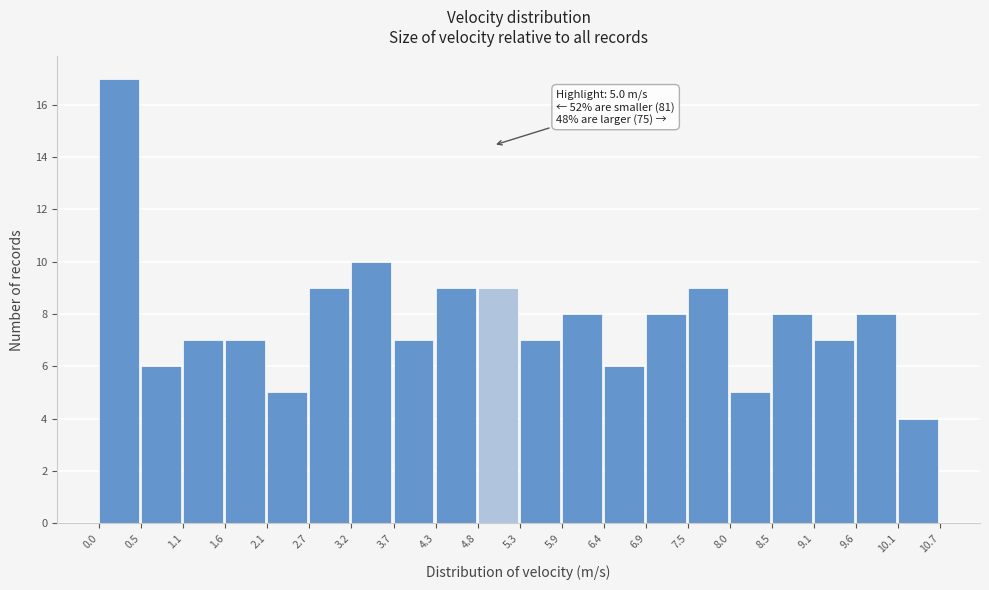

Over which range of the x-axis is the bar tallest?

0.0 to 0.5